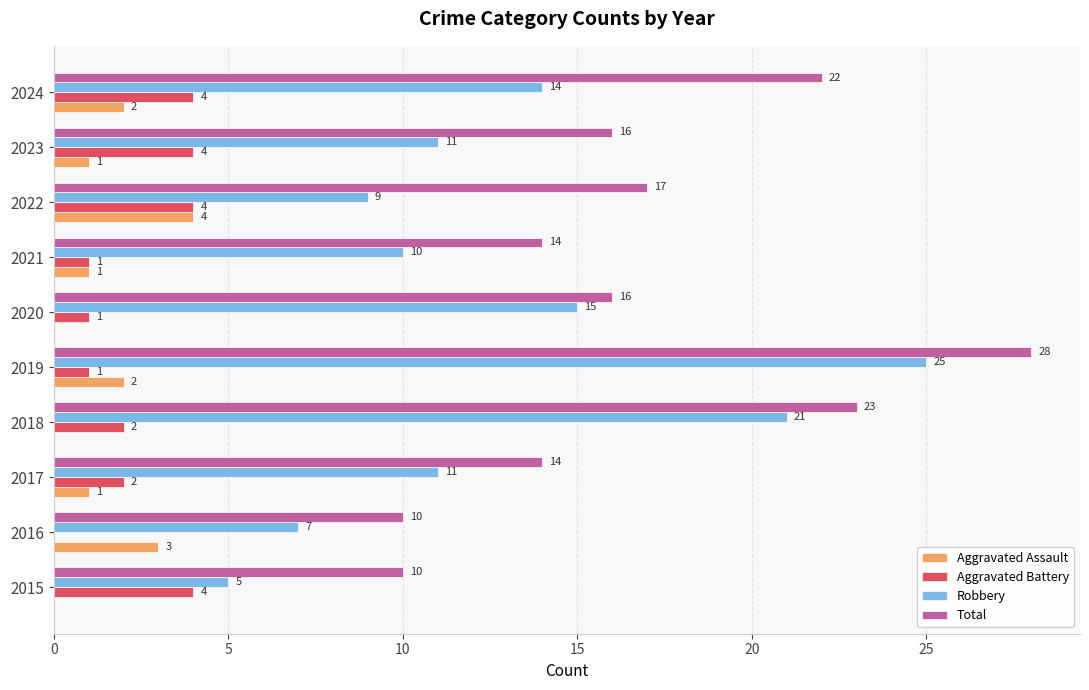

What is the highest value of the Total series?

28